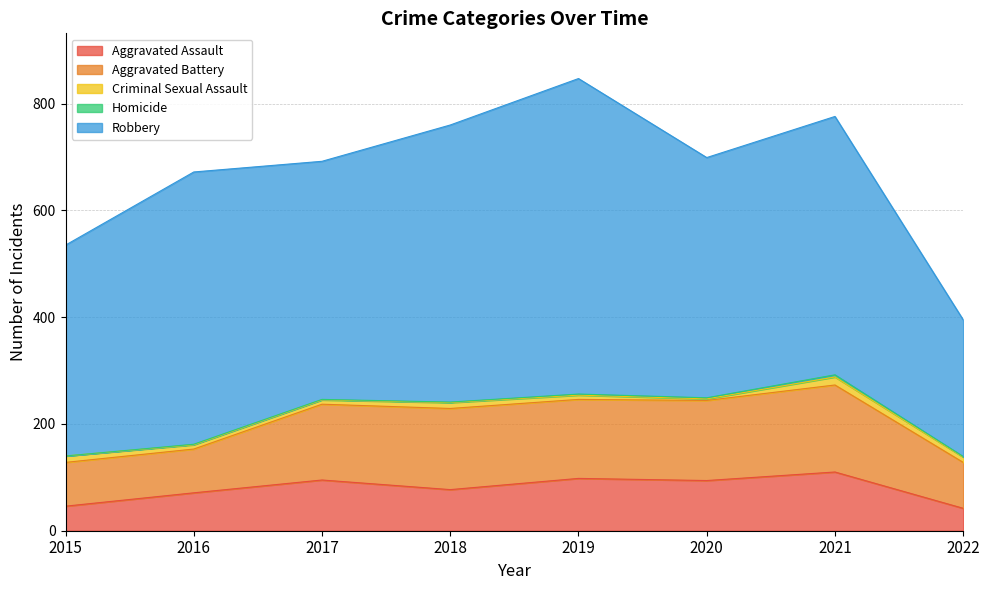

Rank the series by their maximum value, from highest to lowest.

Robbery, Aggravated Battery, Aggravated Assault, Criminal Sexual Assault, Homicide